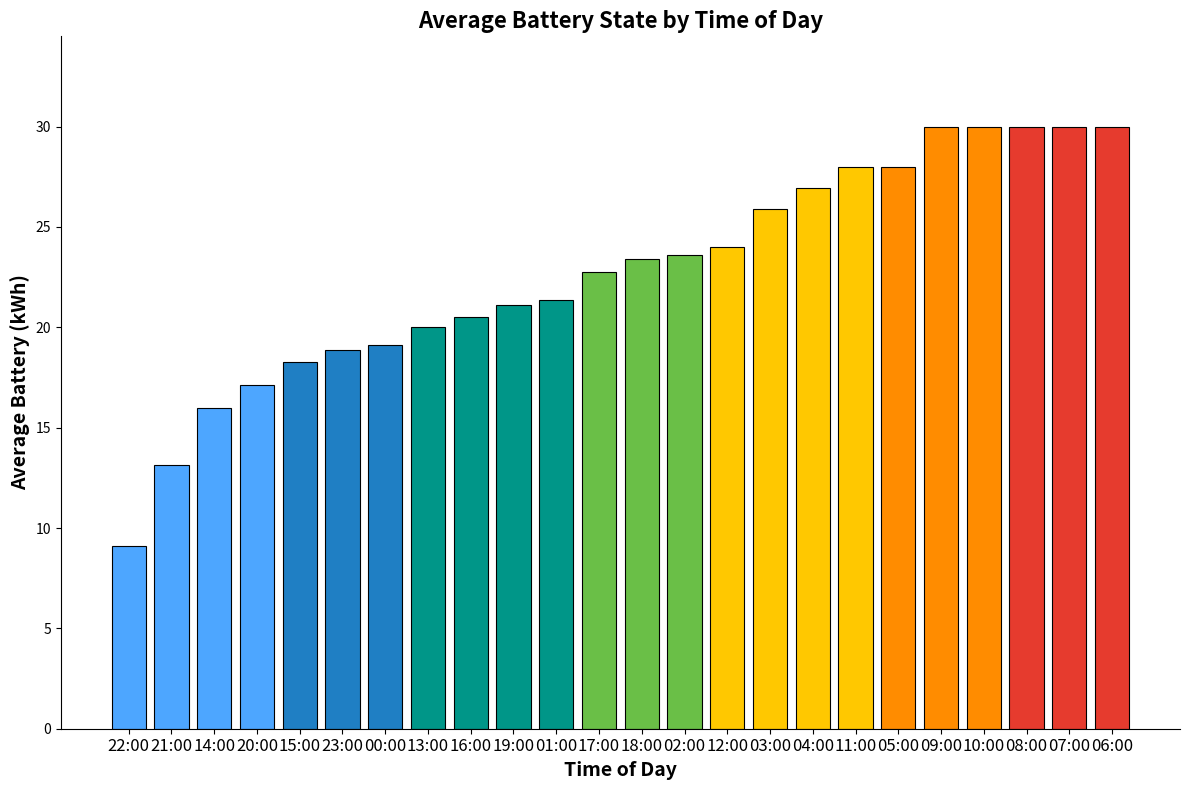

What is the average value?

22.8